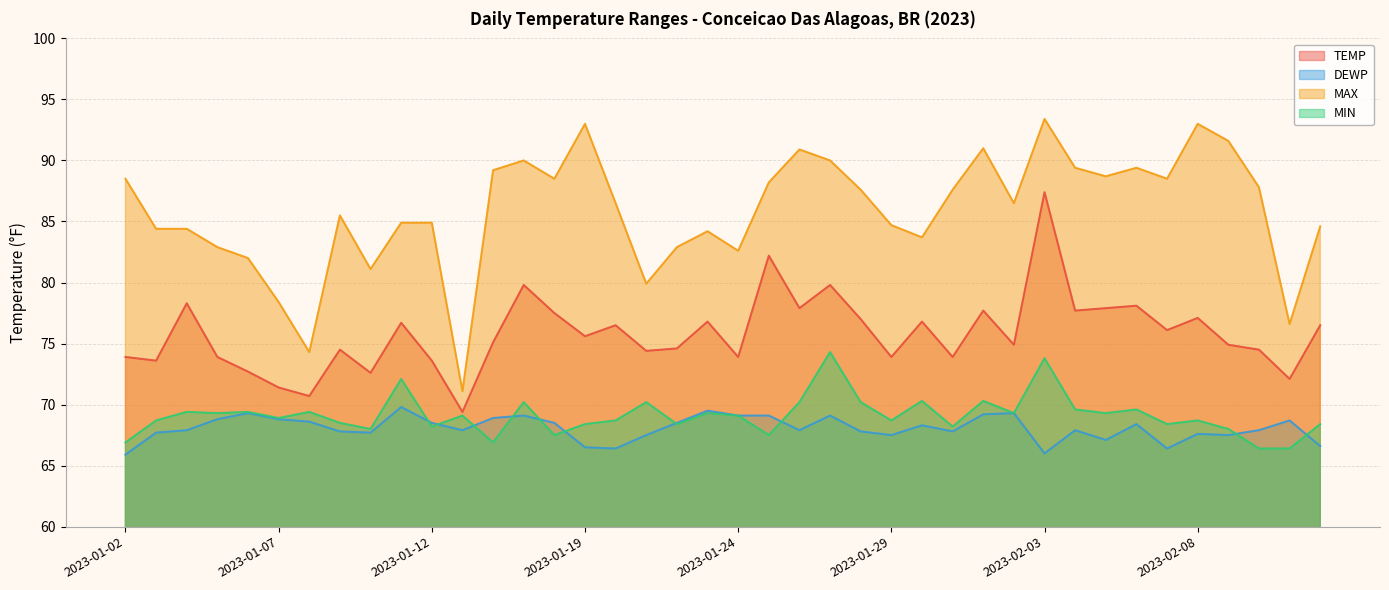

List the series in order of their peak value, highest first.

MAX, TEMP, MIN, DEWP